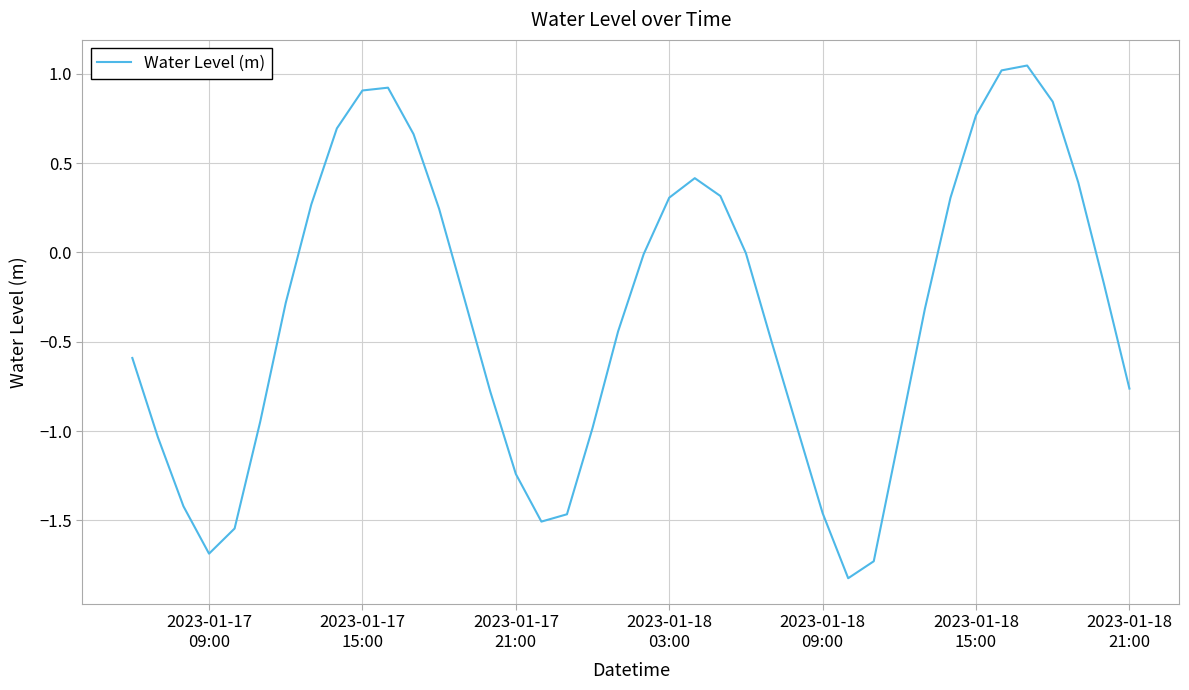

What is the smallest value displayed?

-1.8